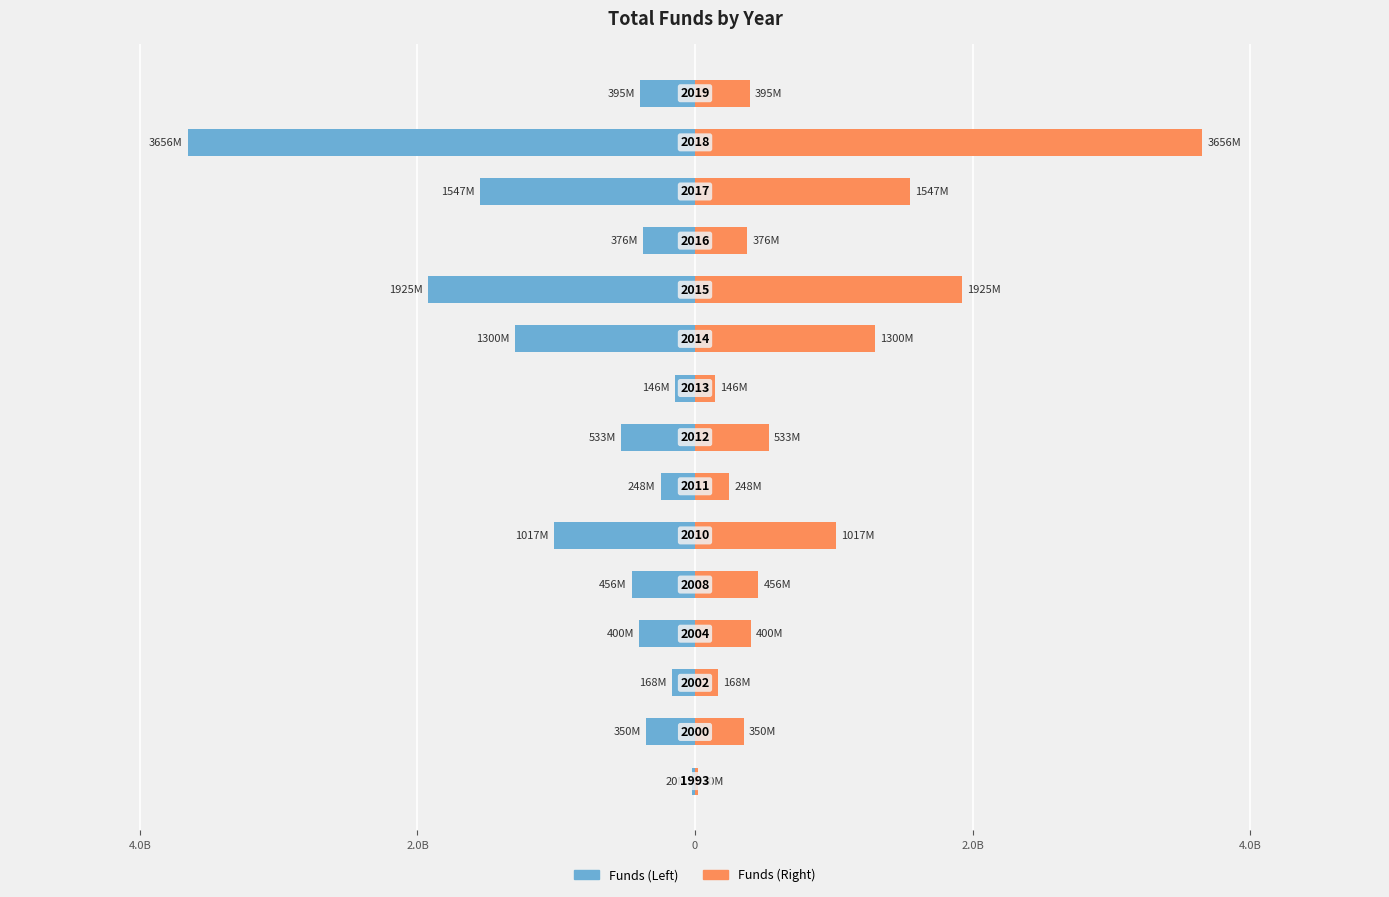

List the series in order of their peak value, lowest first.

Sum of SUM_OF_FUNDS_EACH_YEAR (Left), Sum of SUM_OF_FUNDS_EACH_YEAR (Right)